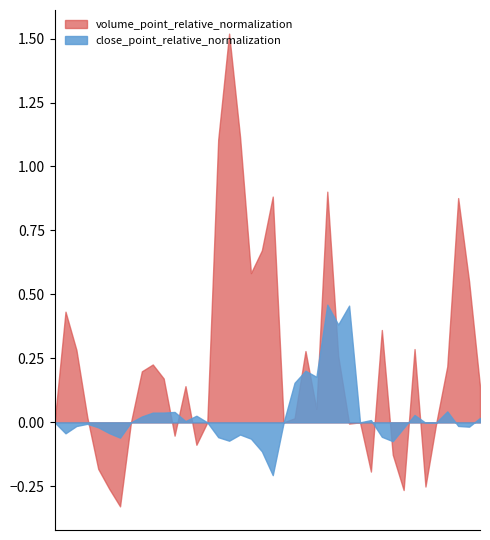

What is the difference between the volume_point_relative_normalization values at 2017-06-28 and 2017-07-14?

0.7